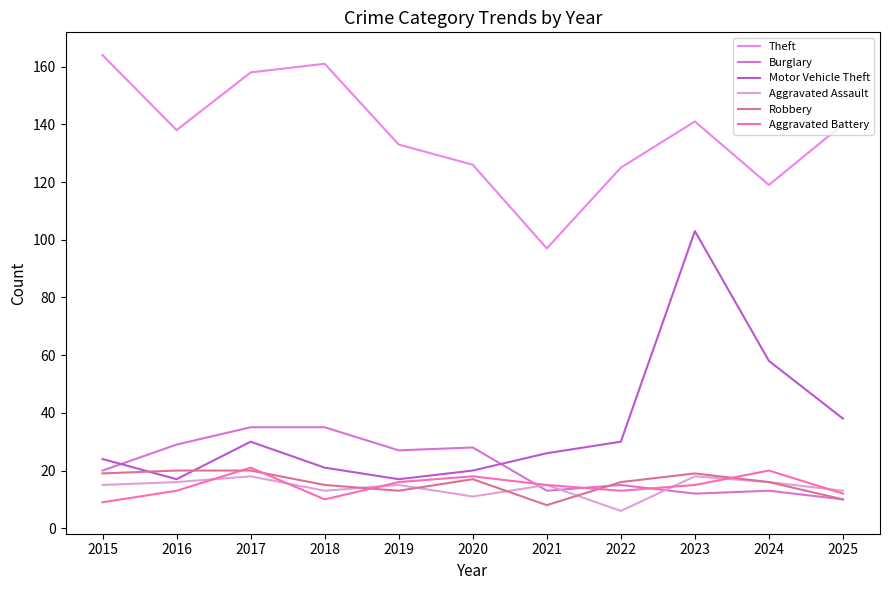

True or false: Aggravated Assault has more than 2 points higher than both neighbors.

True